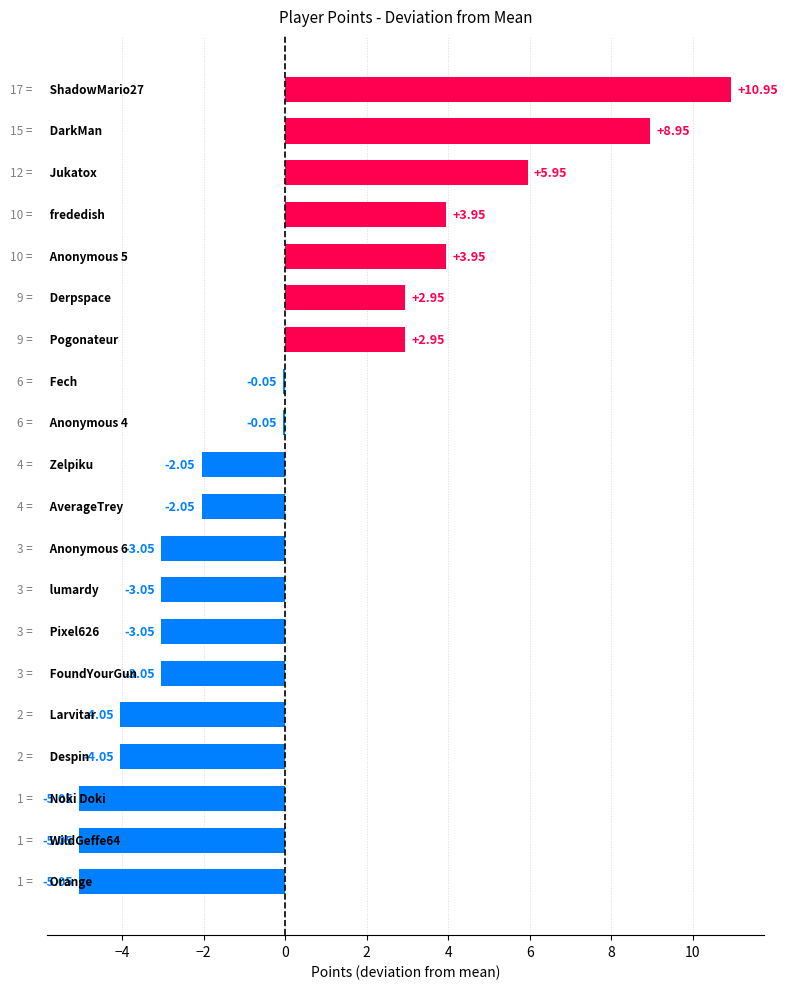

How many values are above zero?

7